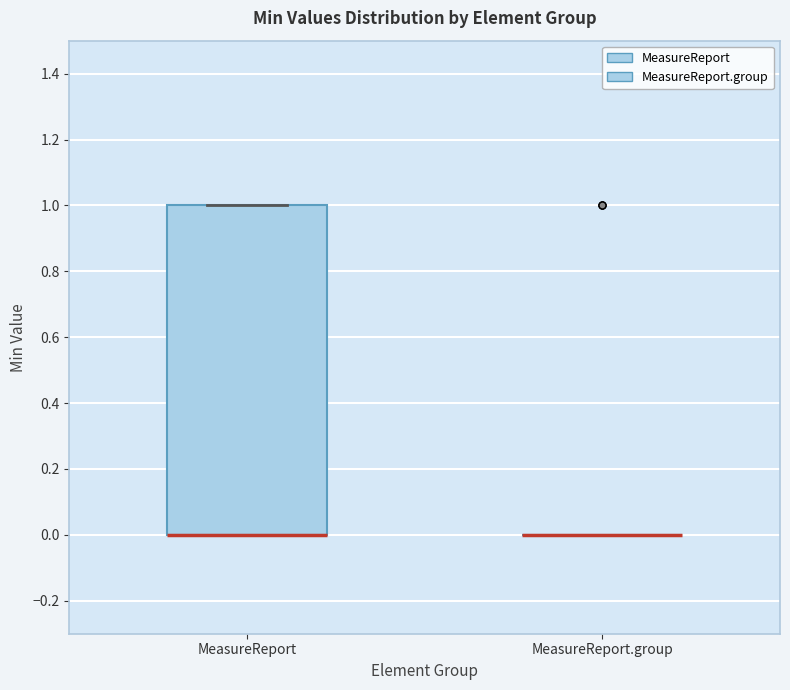

Reading left to right, read every box against the y-axis: the position of its median line, the range the box covers, and the ends of its whiskers. The values are not printed on the chart, so give them approximately, as read against the axis.

MeasureReport: median 0 (drawn on the box's lower edge), box 0 to 1, whiskers 0 to 1
MeasureReport.group: box collapsed to a line at 0, whiskers 0 to 0